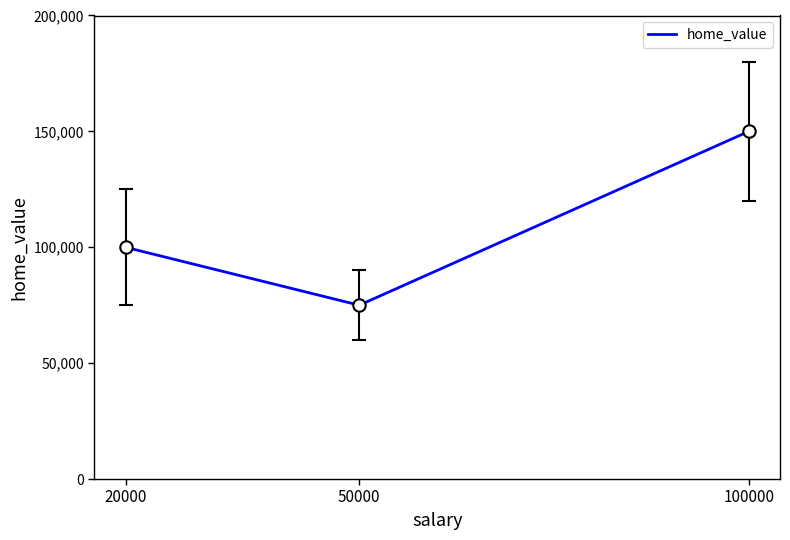

What is the change in value from 20000 to 100000?

+50000